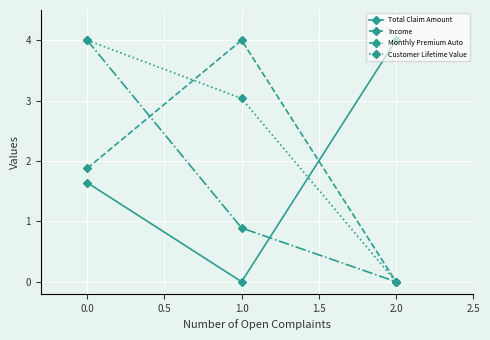

What is the spread (max minus min) of values at 1.0?

4.0